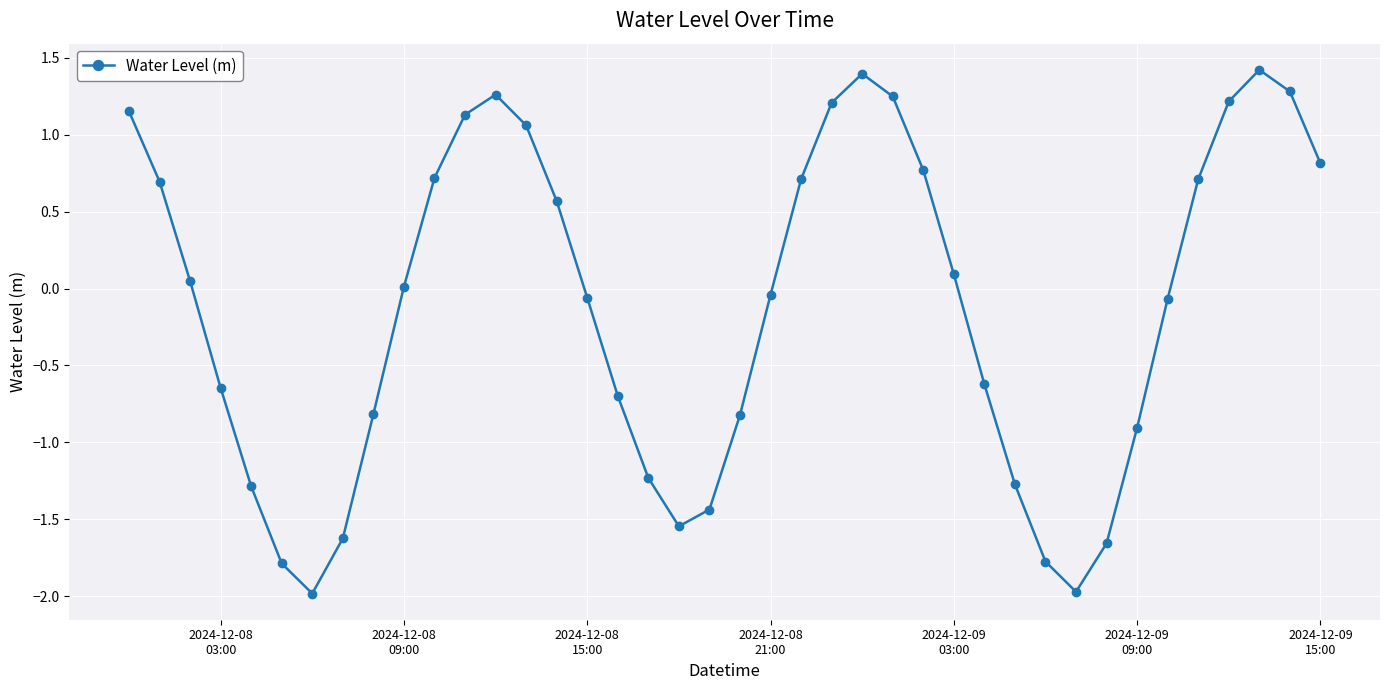

How many points are lower than both their immediate neighbors (excluding endpoints)?

3